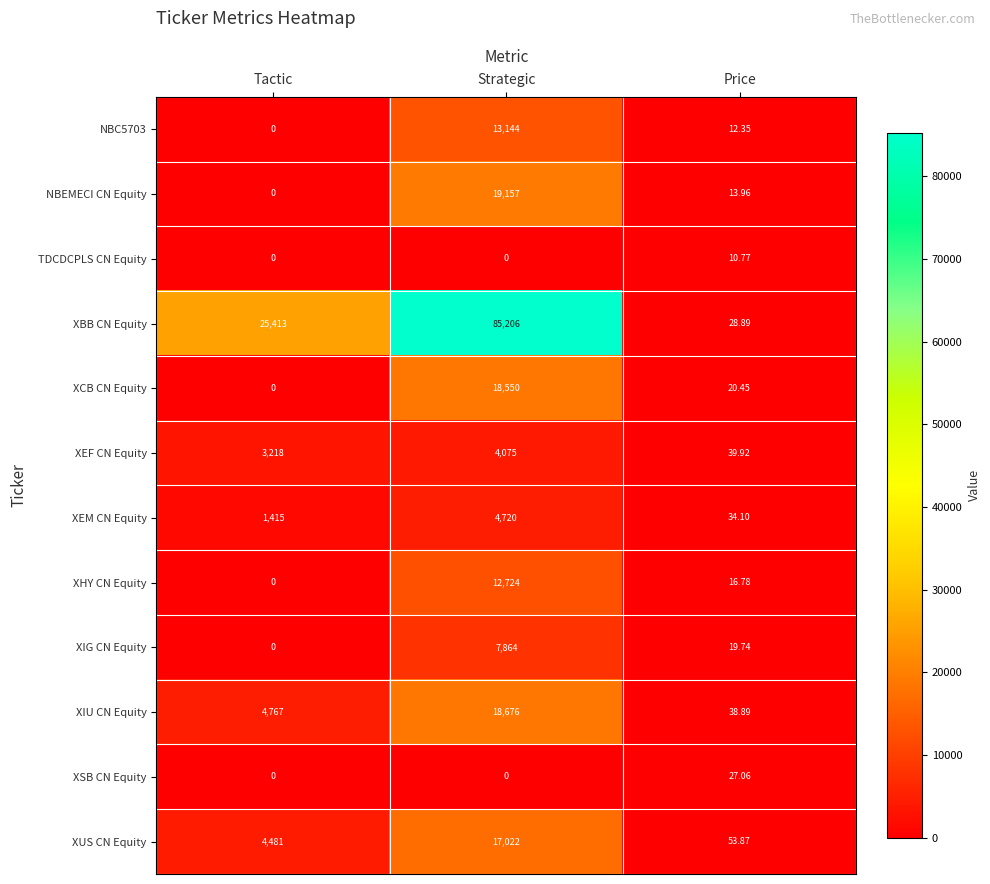

At which label is XUS CN Equity closest to 8537?

Tactic